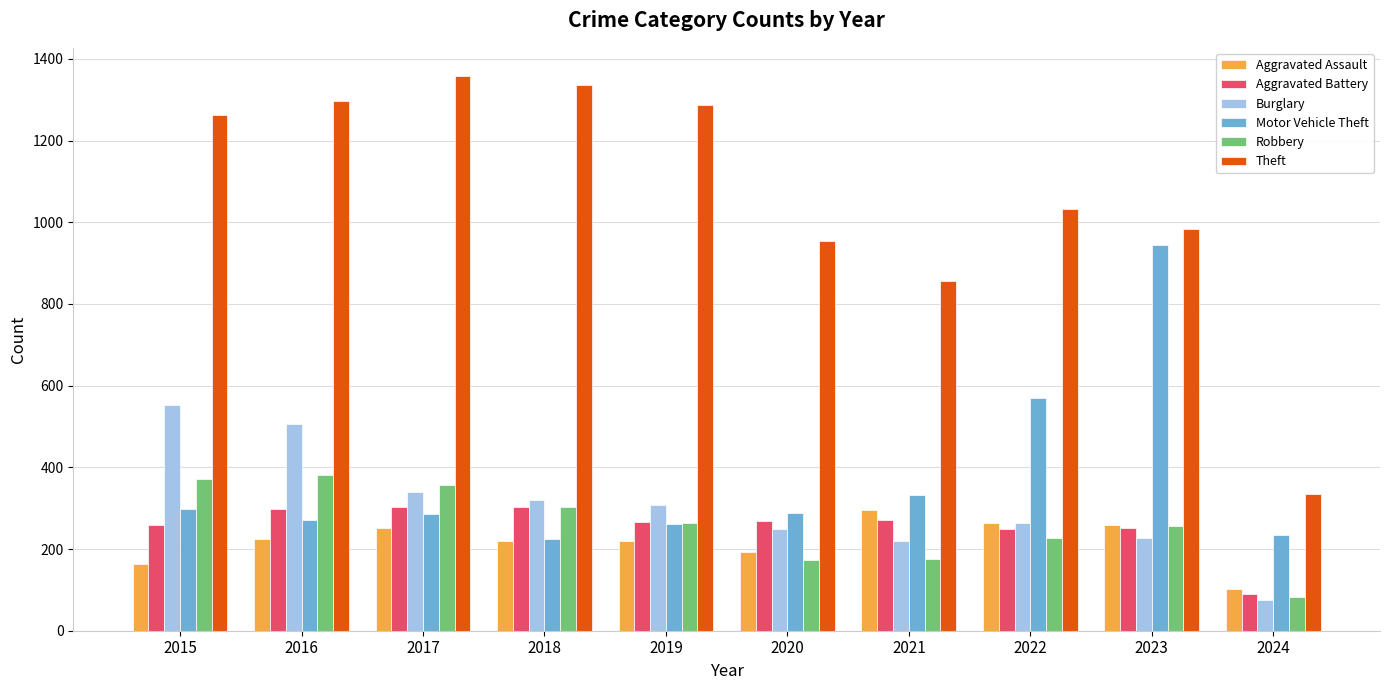

Count the number of data series in this chart.

6